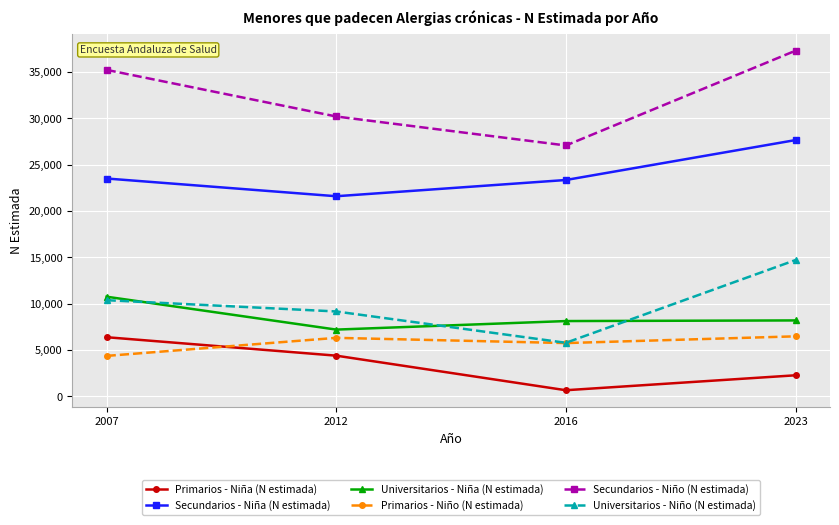

What is the value of the Secundarios - Niña (N estimada) point at the 2nd from the left?

21591